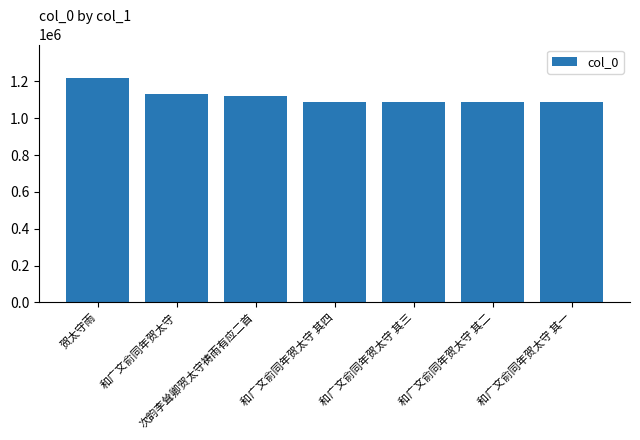

What is the label of the 1st bar from the right?

和广文俞同年贺太守 其一